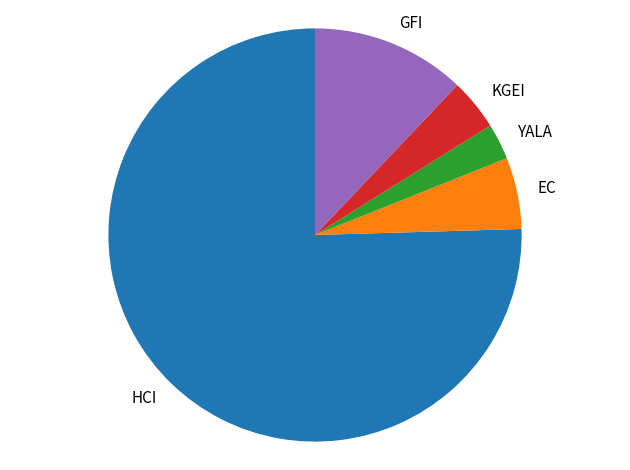

Rank the categories by value from highest to lowest.

HCI, GFI, EC, KGEI, YALA